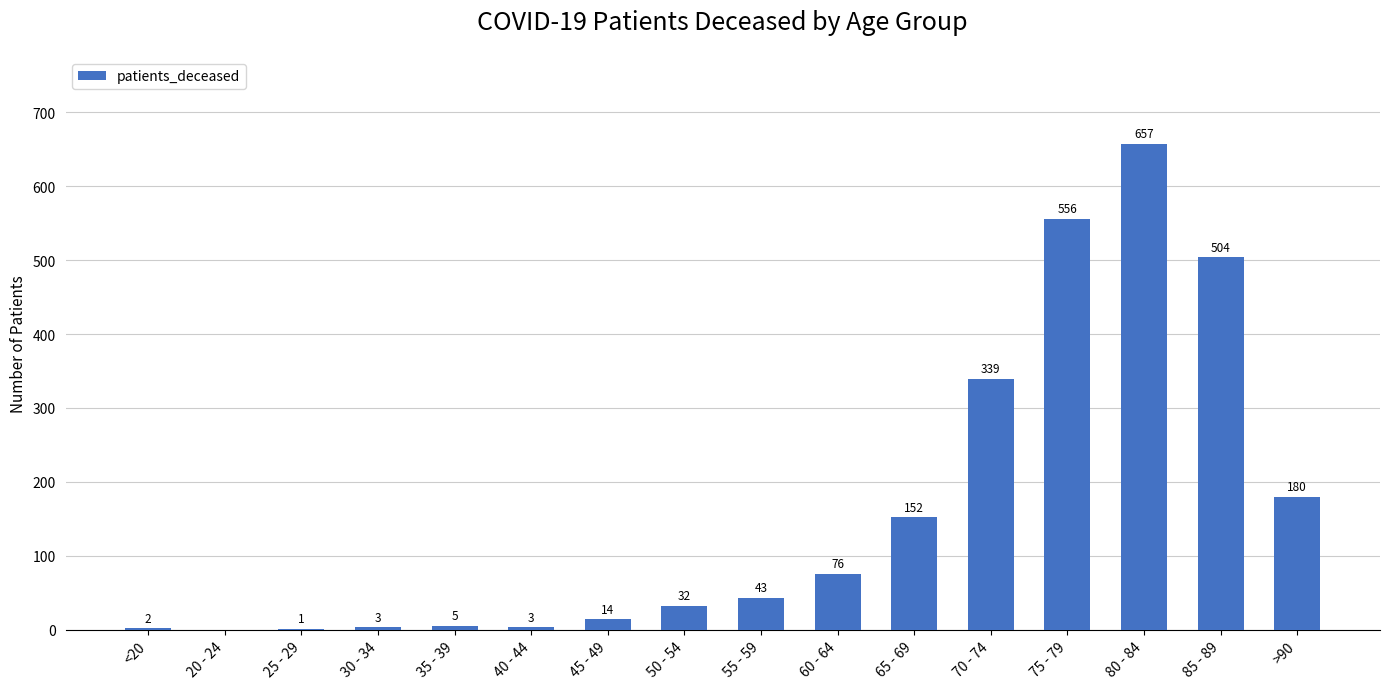

Where is the data nearest to the value 328?

70 - 74